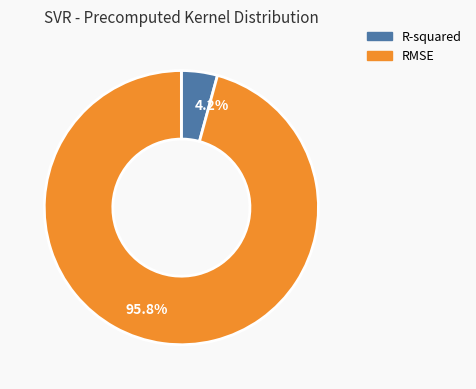

Which has a higher value, 95.8% or 4.2%?

95.8%